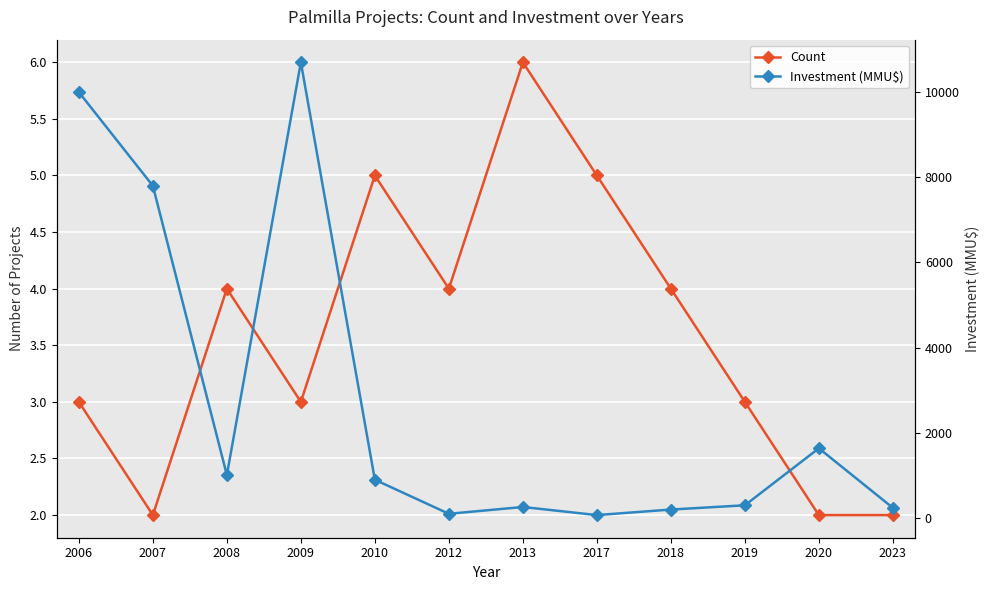

Which label corresponds to the smallest value in the chart?

2007